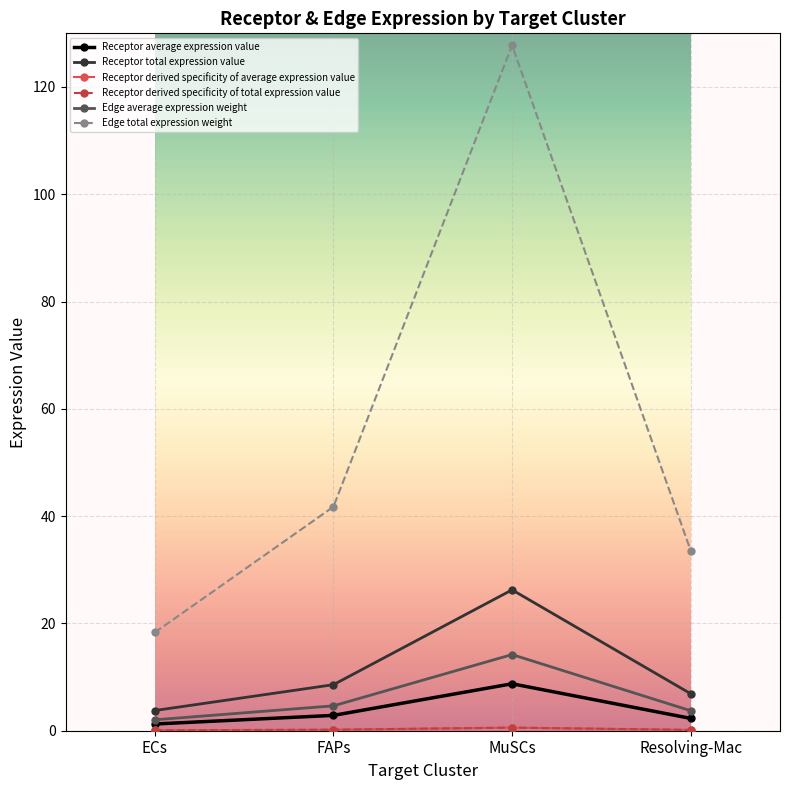

What is the approximate value of Edge total expression weight at MuSCs?

127.8